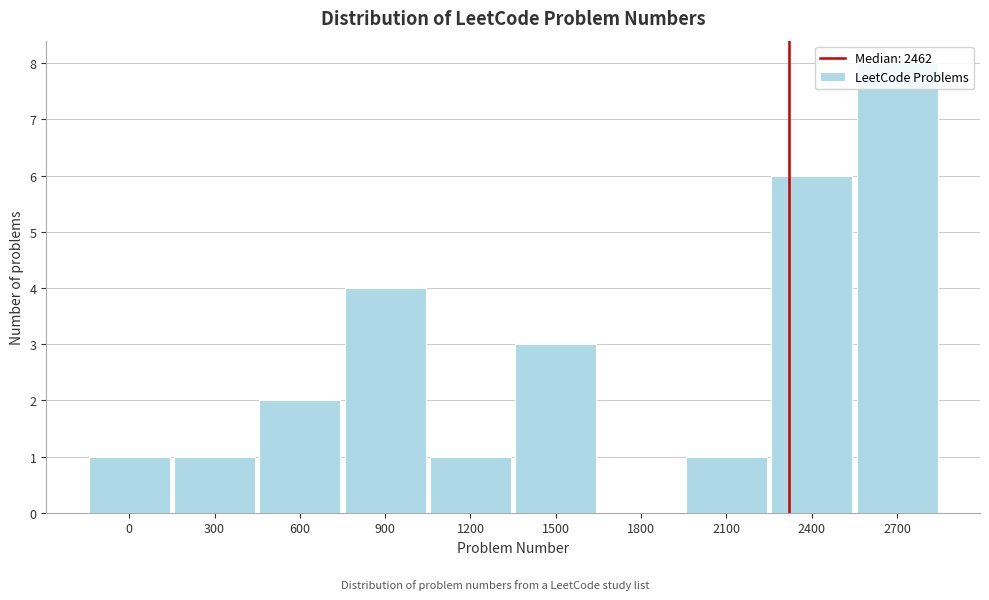

What is the change in value from 300 to 900?

+3